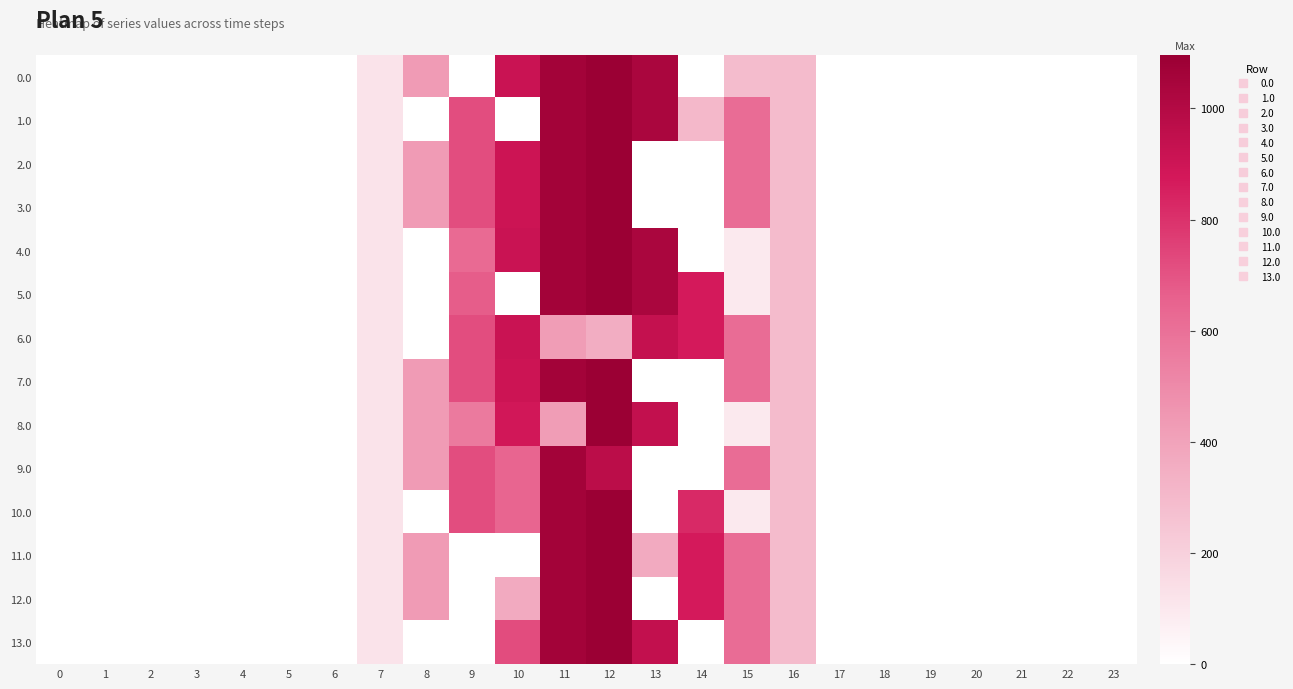

At how many categories does at least one series exceed 669?

6